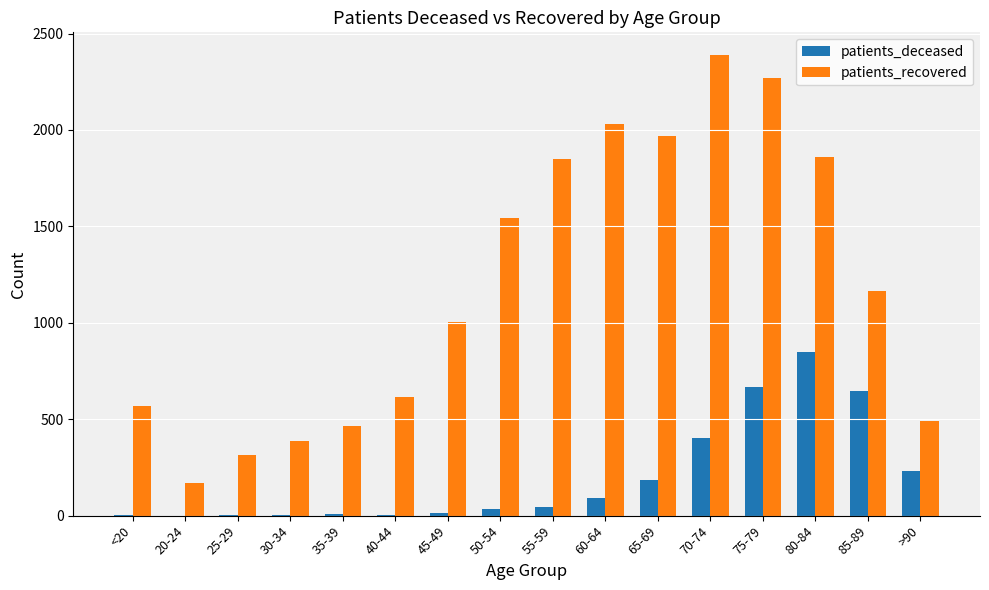

Which series has the largest total across all categories?

patients_recovered